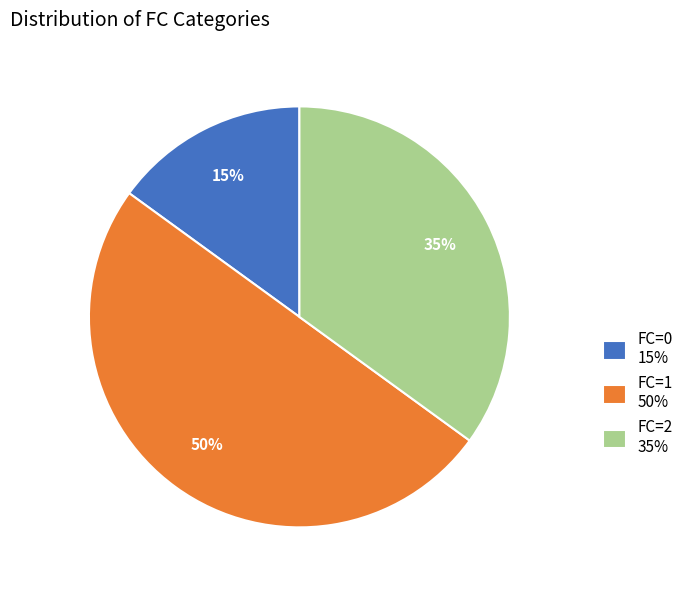

To the nearest percent, what portion does FC=1 represent?

50%